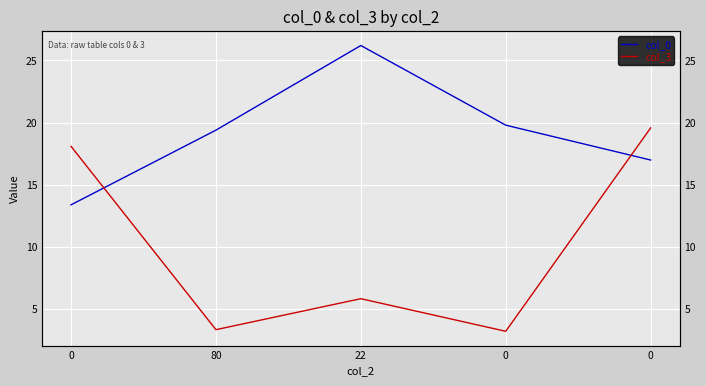

Rank the series at 0 from highest to lowest value.

col_3, col_0